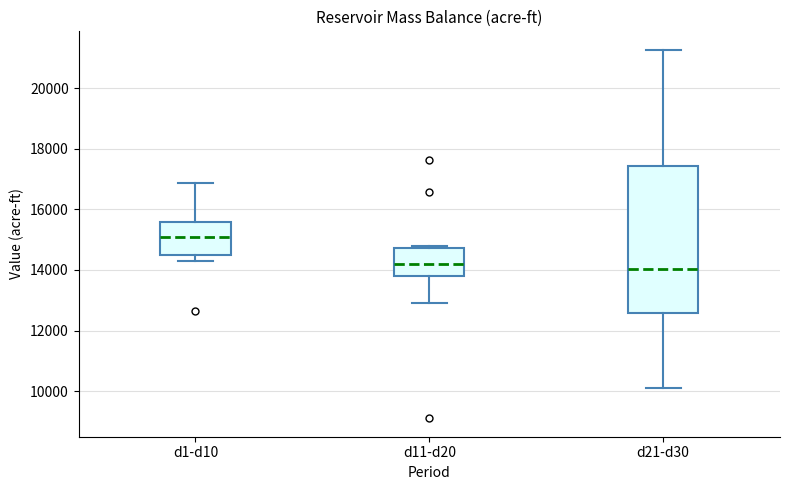

Reading left to right, transcribe this box plot: for each box, give where its median line is, the range the box spans, and where its two whiskers end, as read against the y-axis. The values are not printed on the chart, so give them approximately, as read against the axis.

d1-d10: median 15200, box 14400 to 15600, whiskers 14200 to 16800
d11-d20: median 14200, box 13800 to 14800, whiskers 12800 to 14800
d21-d30: median 14000, box 12600 to 17400, whiskers 10000 to 21200